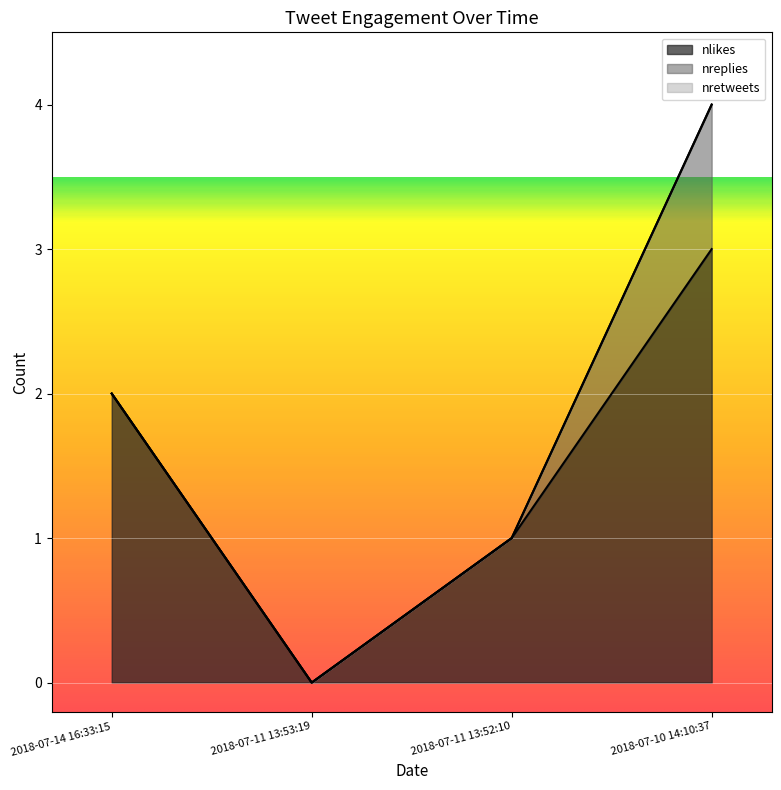

Is the value of nreplies at 2018-07-11 13:52:10 greater than the value of nretweets at 2018-07-11 13:52:10?

No